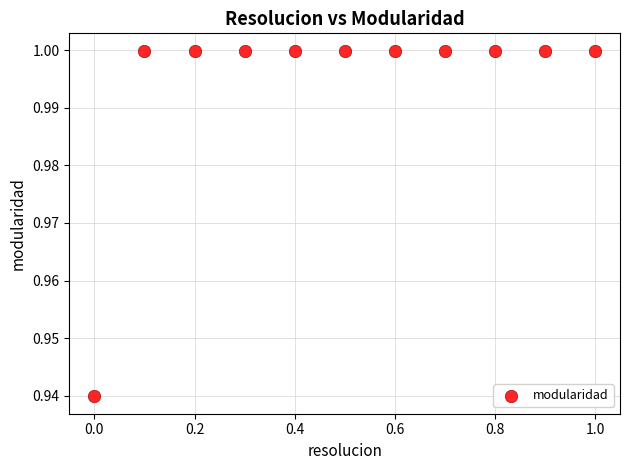

What is the range of X values (max minus min)?

1.0